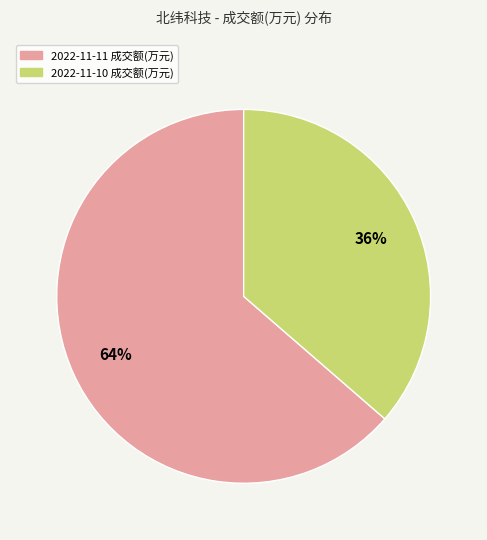

Count the number of slices in the pie.

2